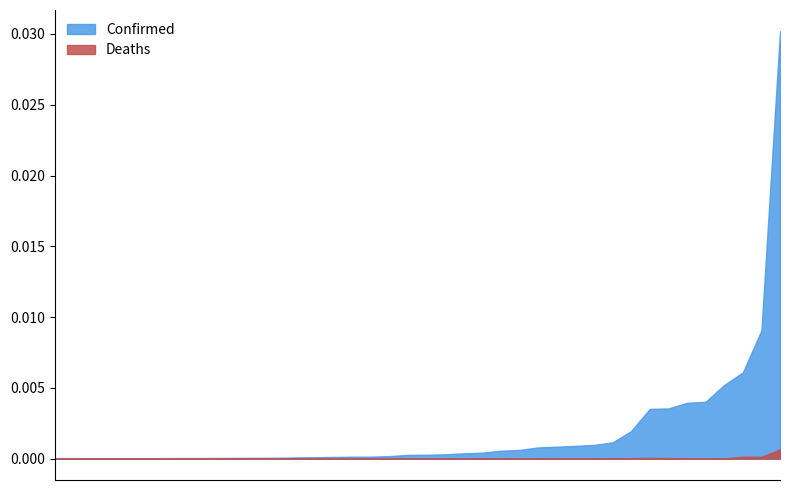

How many categories are shown in the chart?

40